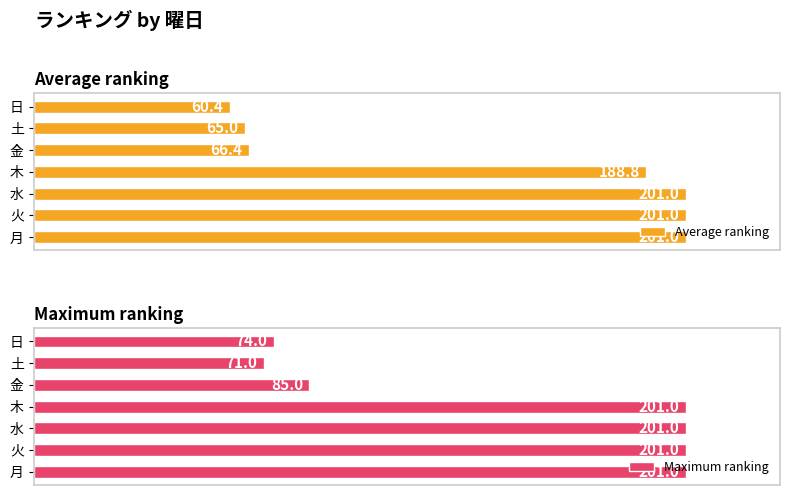

What are all the series names shown in the legend?

Average ranking, Maximum ranking